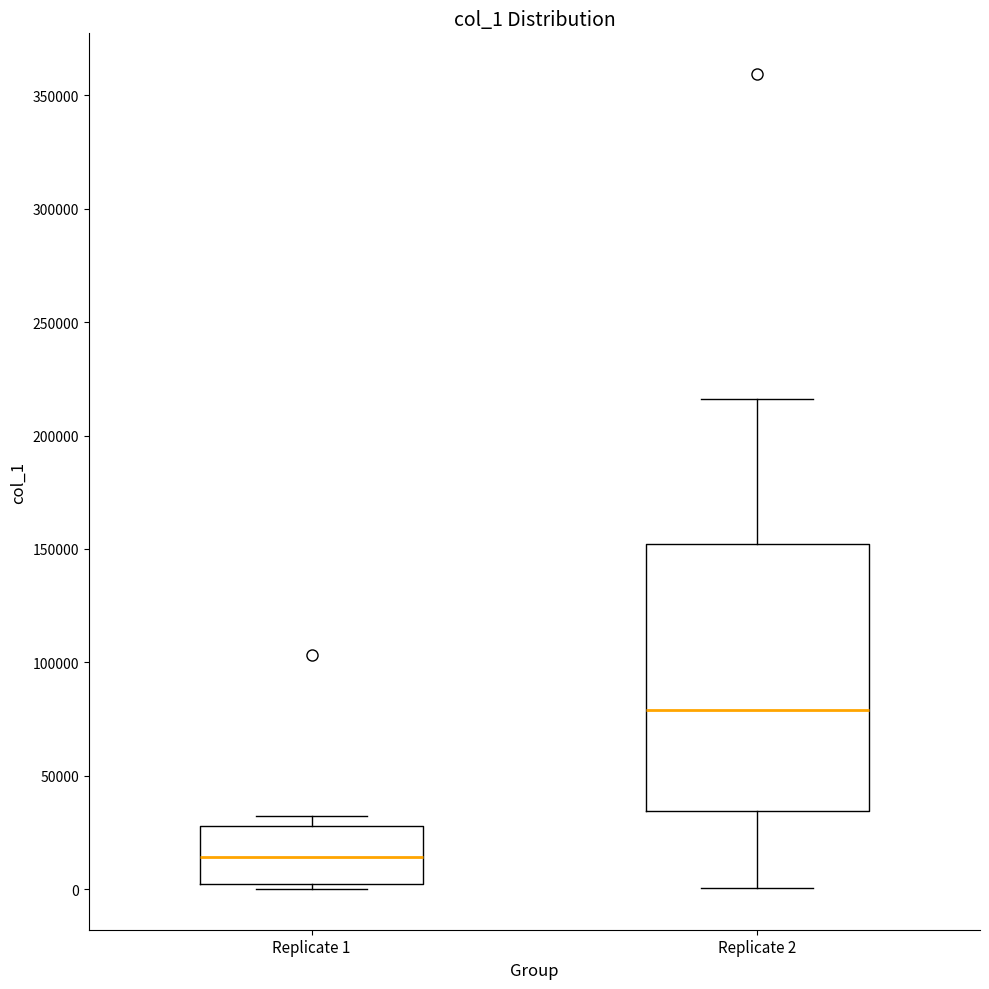

Which box is the tallest, from its lower edge to its upper edge?

Replicate 2